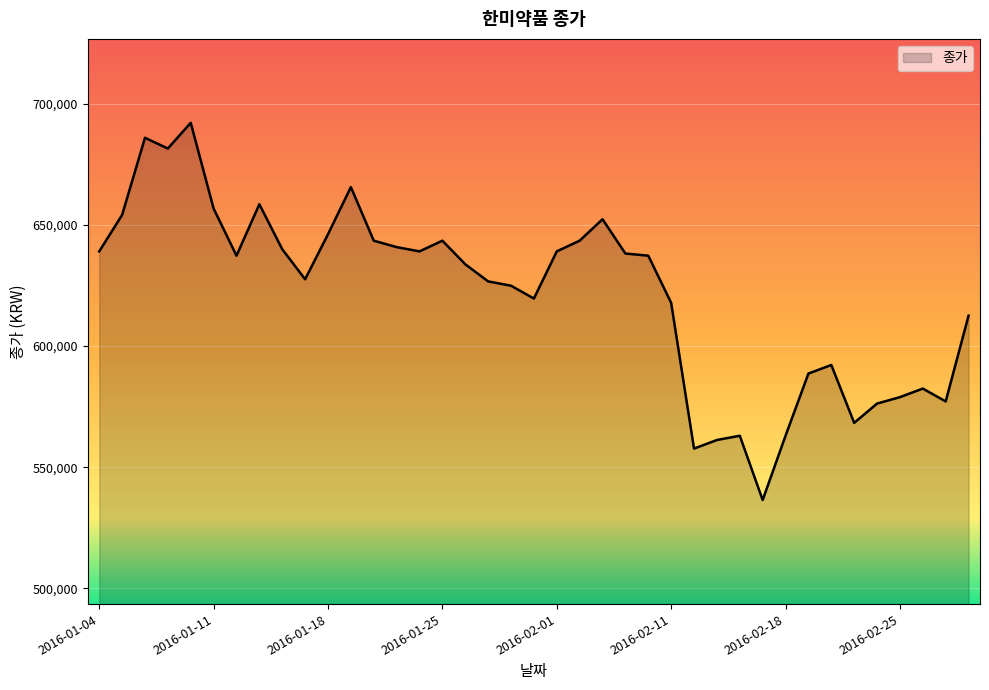

What is the smallest value displayed?

536490